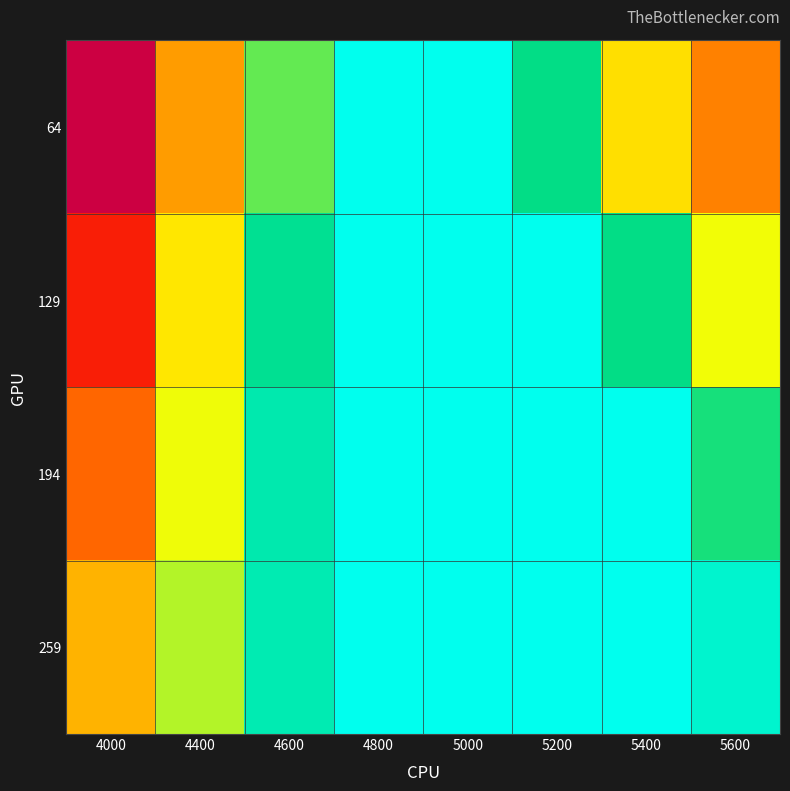

Reading left to right, extract all data points from this chart.

64: 4000=0.5	4400=0.3	4600=0.2	4800=0.1	5000=0.1	5200=0.1	5400=0.2	5600=0.3
129: 4000=0.4	4400=0.2	4600=0.1	4800=0.1	5000=0.1	5200=0.1	5400=0.1	5600=0.2
194: 4000=0.3	4400=0.2	4600=0.1	4800=0.1	5000=0.1	5200=0.1	5400=0.1	5600=0.1
259: 4000=0.3	4400=0.2	4600=0.1	4800=0.1	5000=0.1	5200=0.1	5400=0.1	5600=0.1